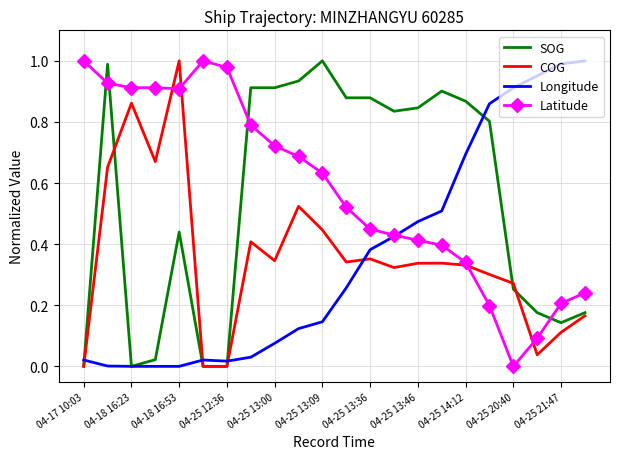

How many intersections are there between Latitude and SOG?

4